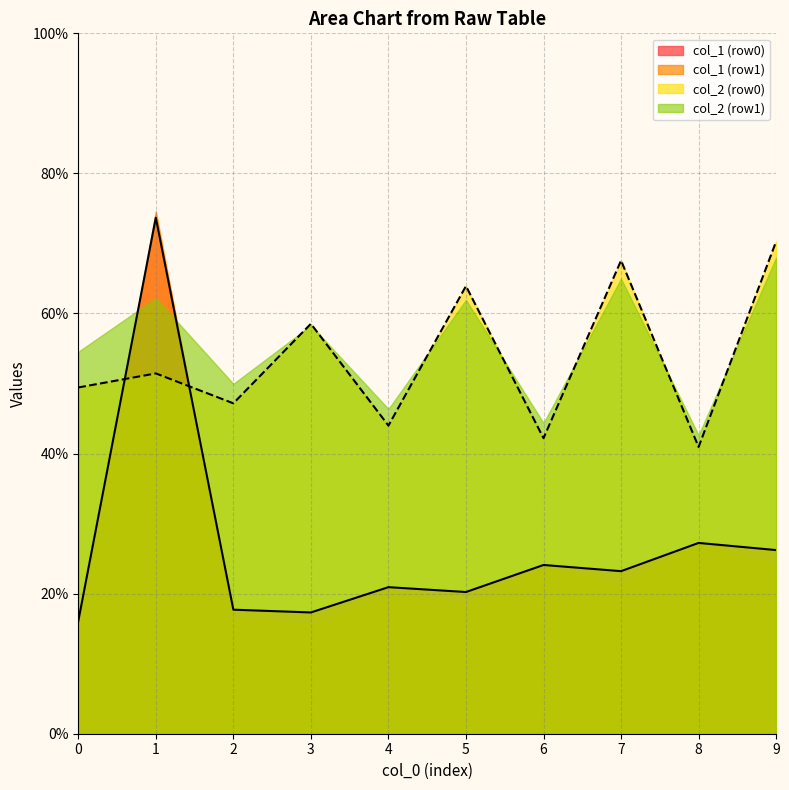

What is the smallest value displayed?

14.4